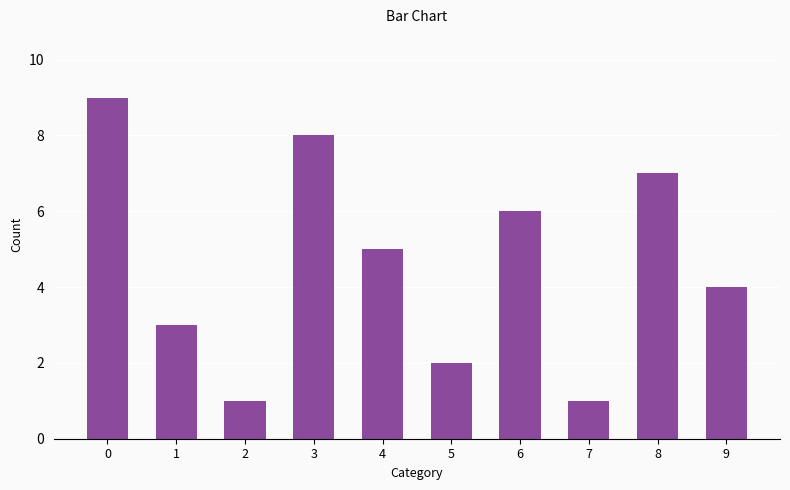

The chart shows a value of 5 at 4. True or false?

True